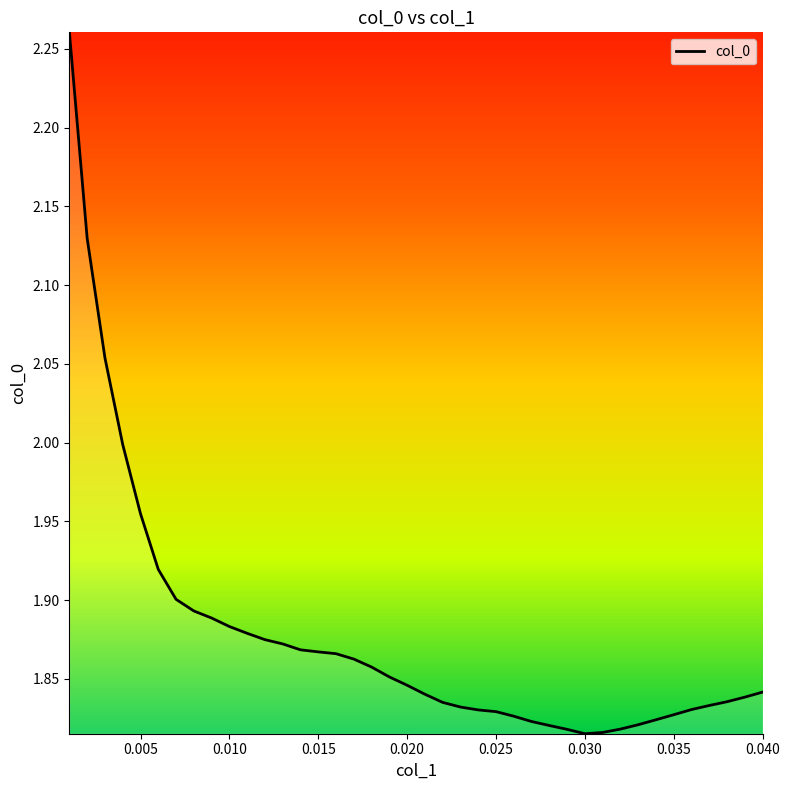

What is the difference between the maximum and minimum values?

0.4